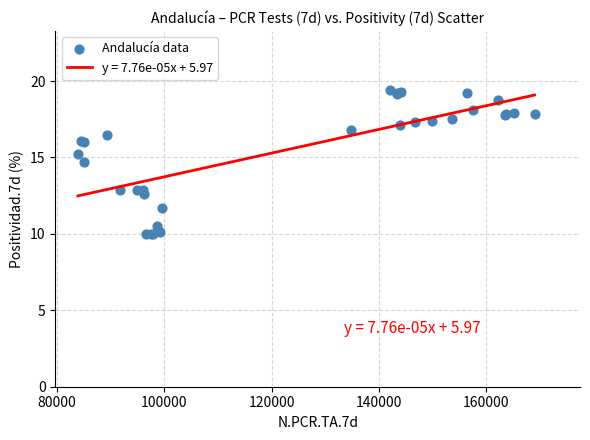

What Y value in the scatter plot is closest to 14?

14.7